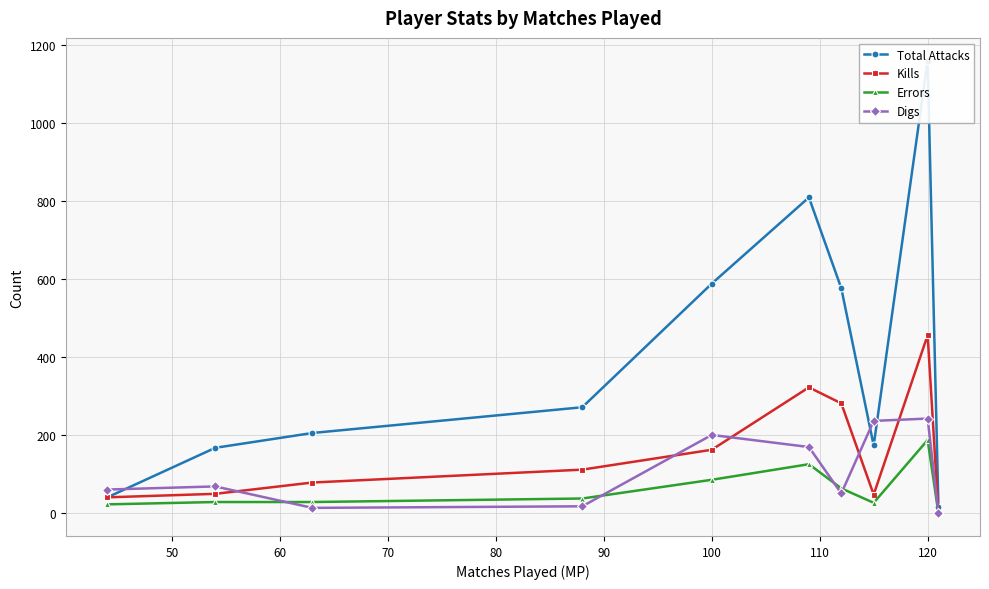

What is the highest value of the Digs series?

243